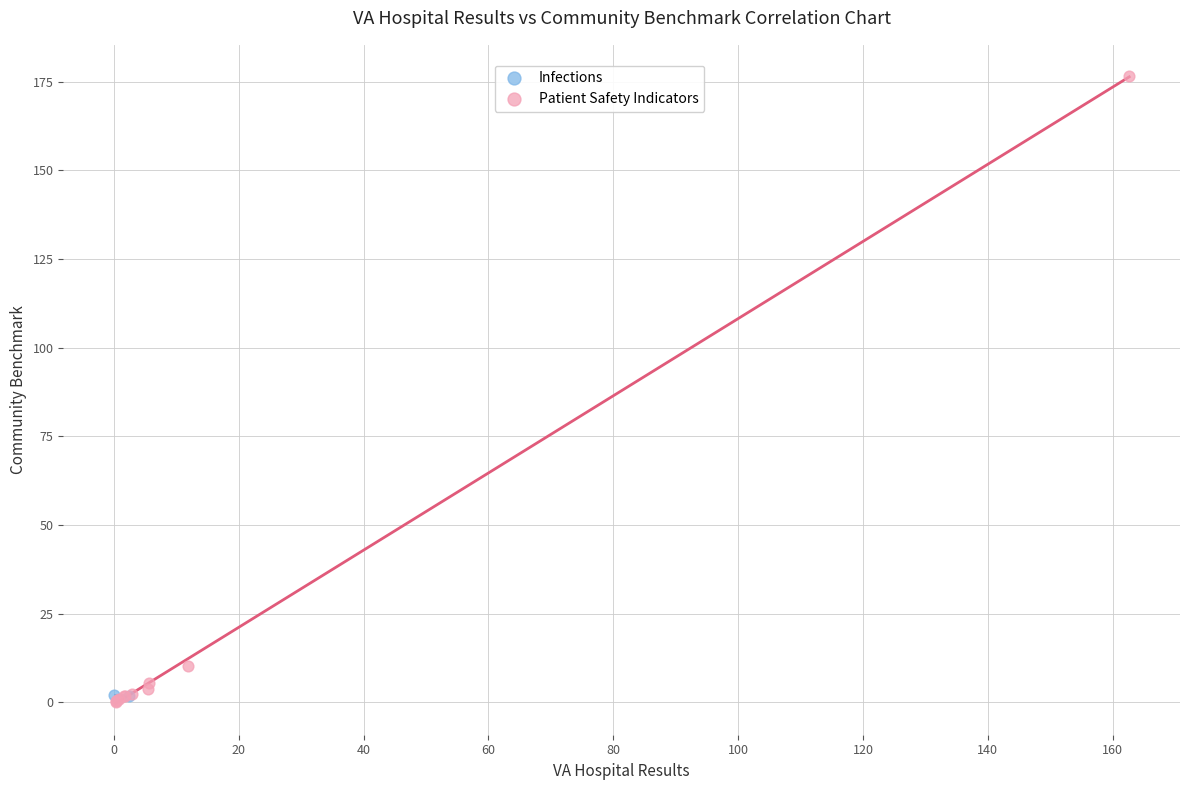

What are all the series names shown in the legend?

Infections, Patient Safety Indicators